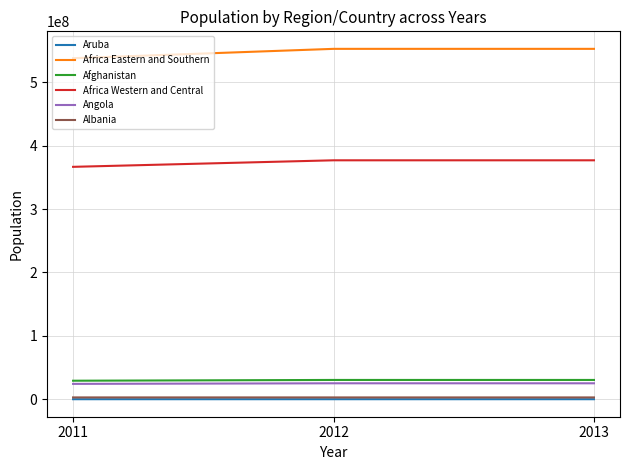

At how many categories does at least one series exceed 374626874?

3